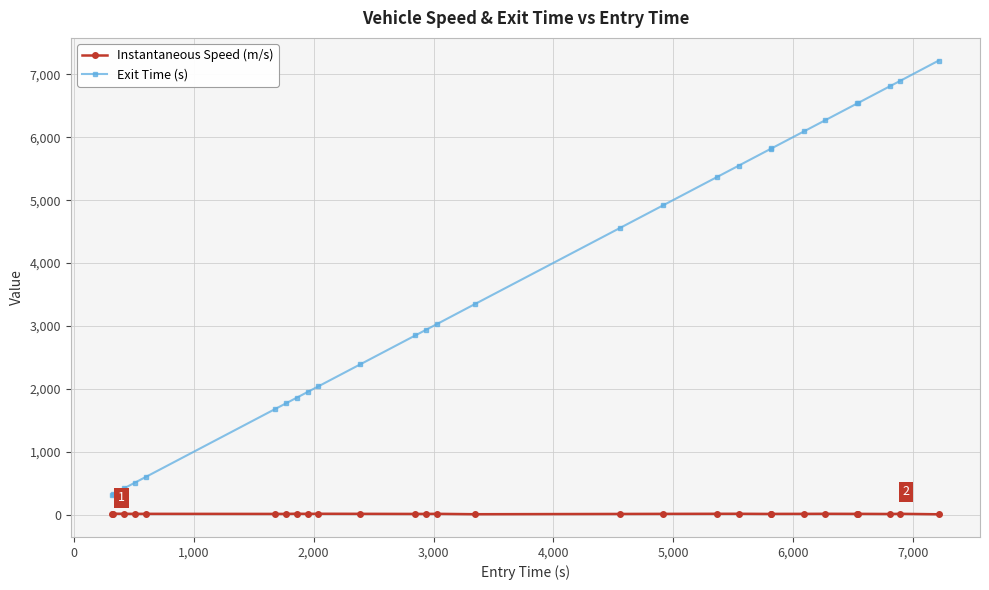

Which series has the largest total across all categories?

Exit Time (s)